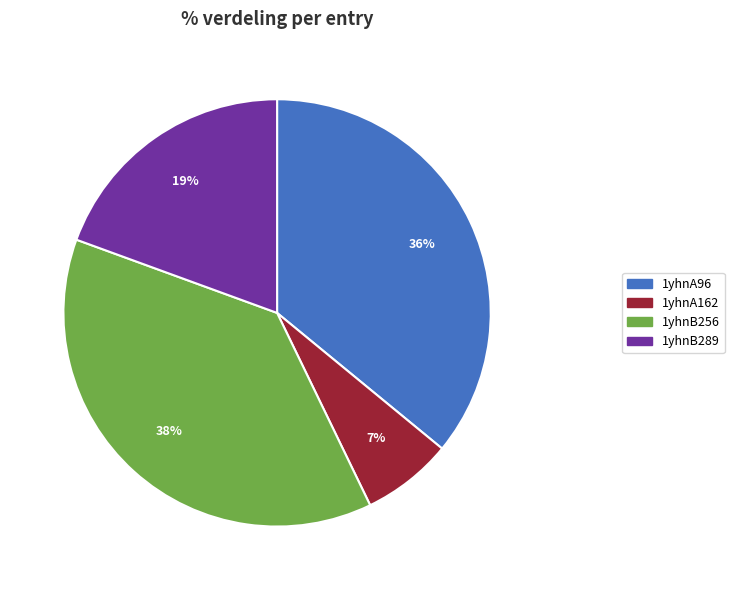

Is there a majority slice in this chart?

No